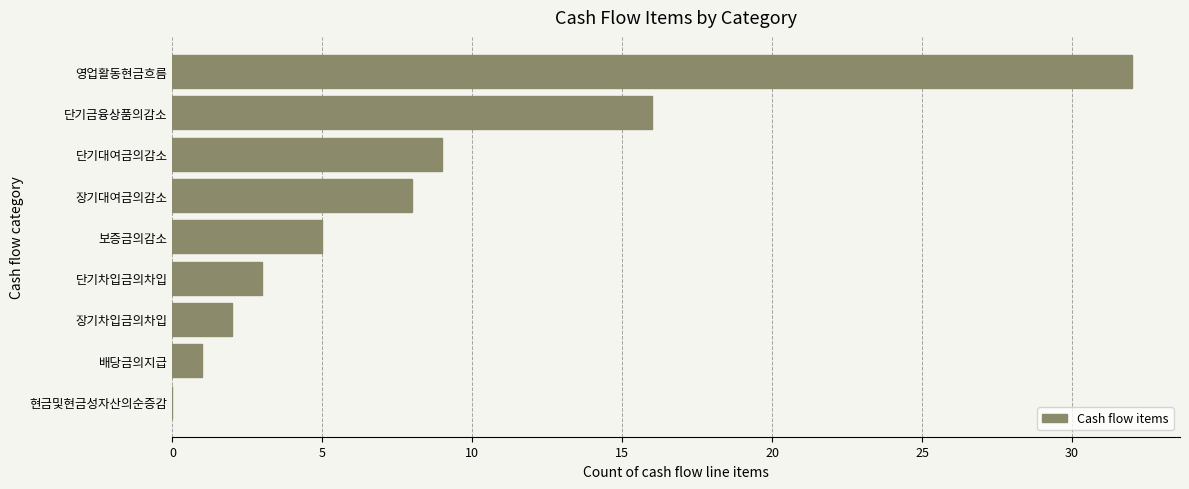

What is the sum of all values?

76